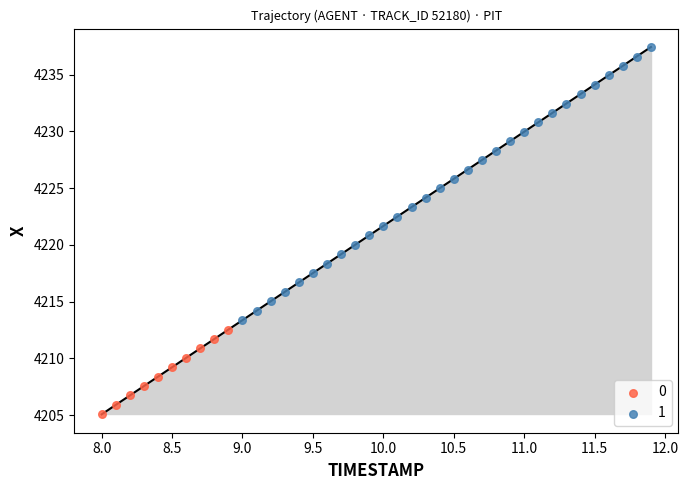

What are all the series names shown in the legend?

0, 1